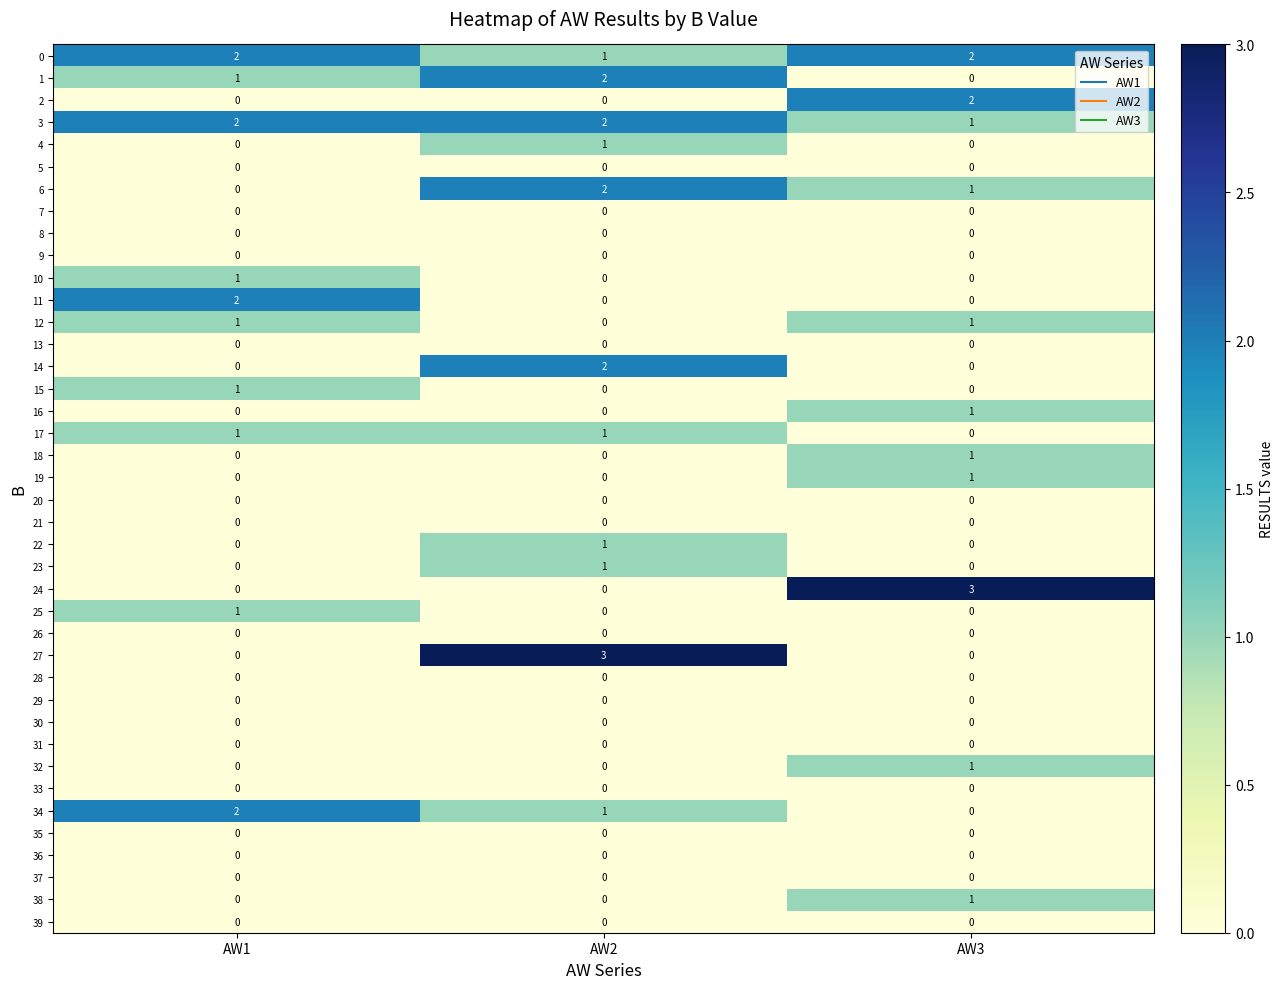

What is the spread (max minus min) of values at AW2?

3